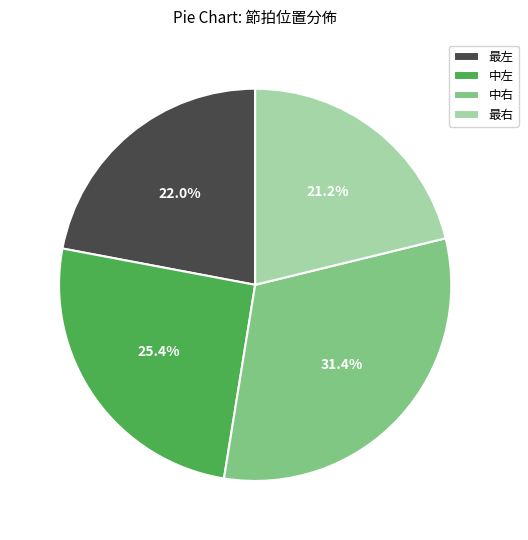

The 中右 slice represents 31% of the pie. True or false?

True